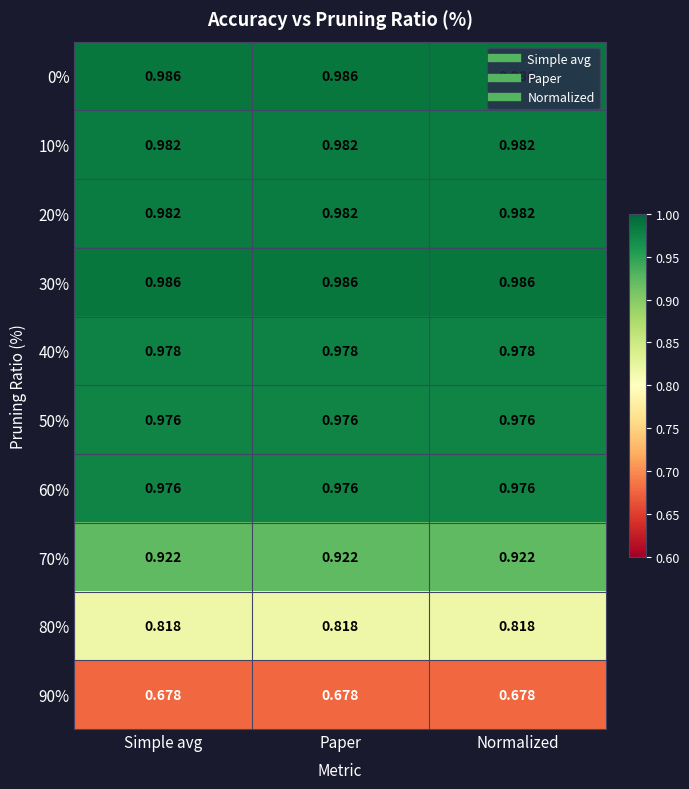

Is the value of 20% at Paper greater than the value of 0% at Simple avg?

No